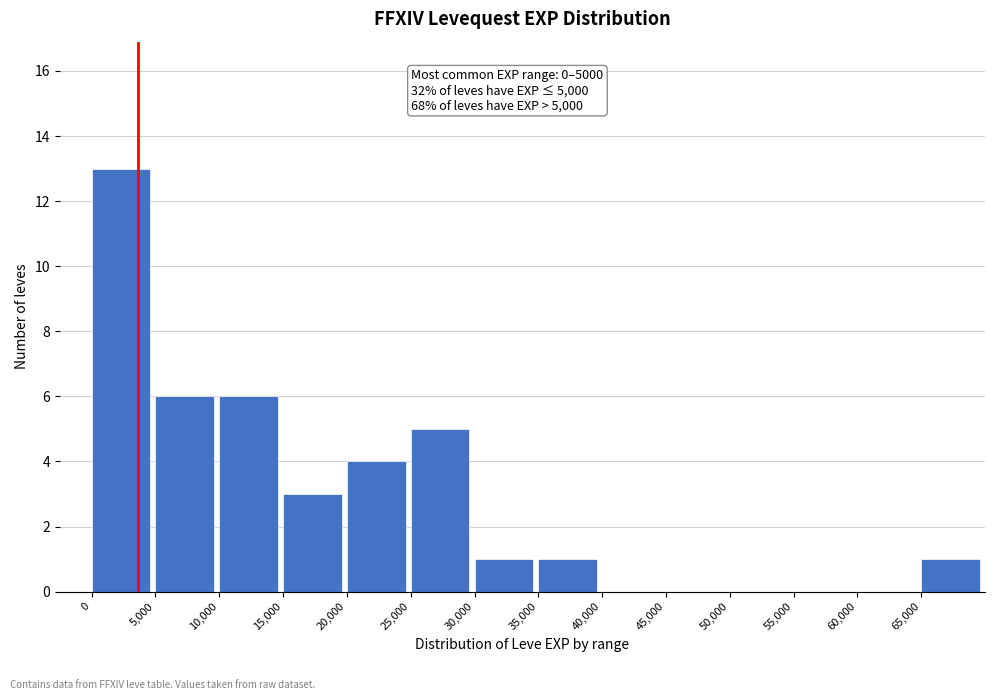

Which range on the x-axis has the tallest bar?

0 to 5000